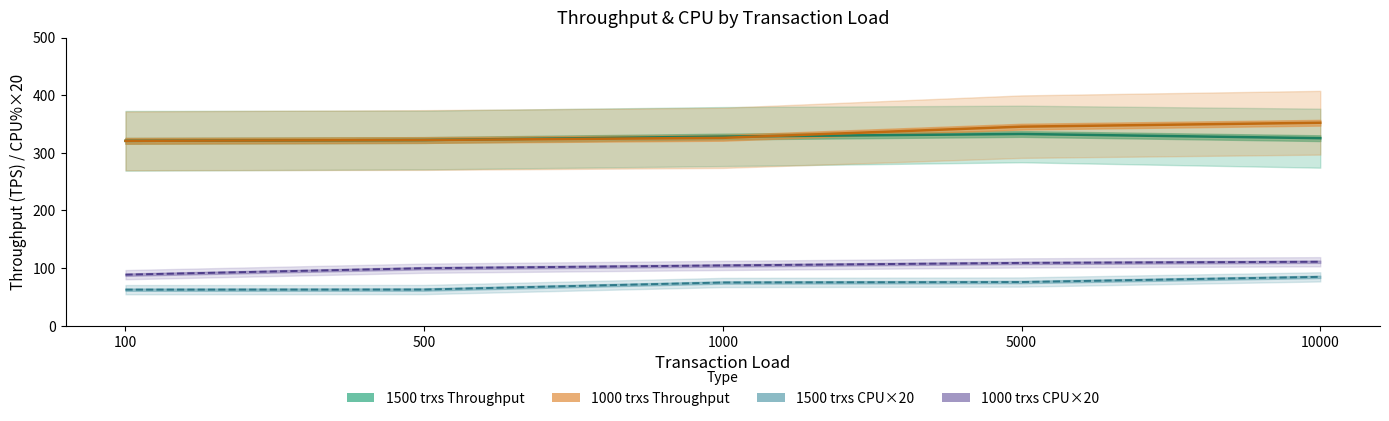

How many lines are shown in the chart?

4